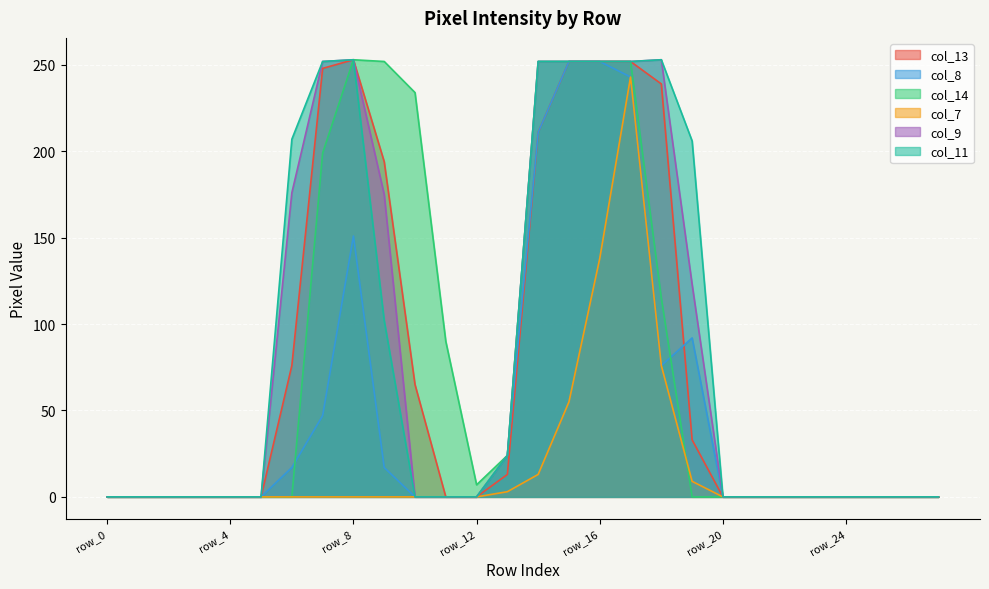

The col_7 series shows 115 at row_4. True or false?

False